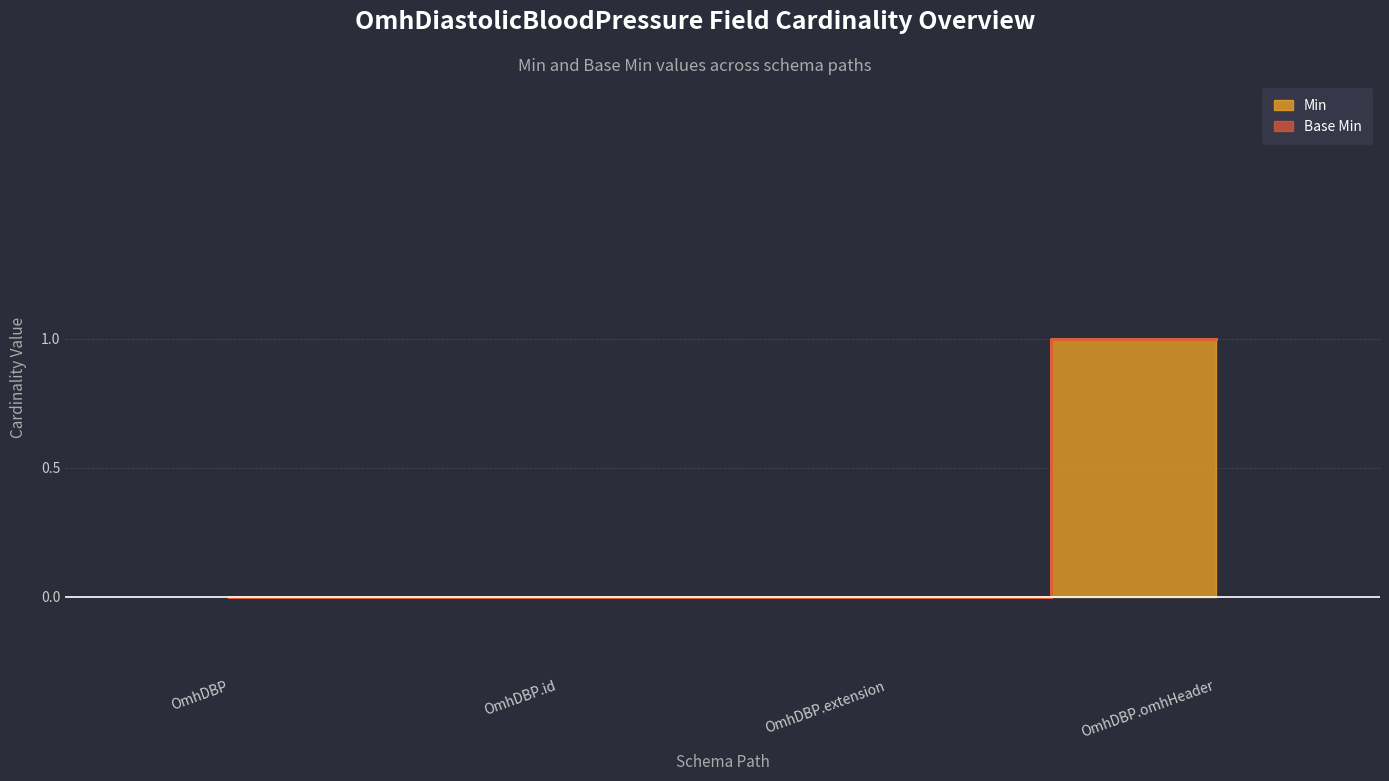

Does the chart display data point markers on the line(s)?

No